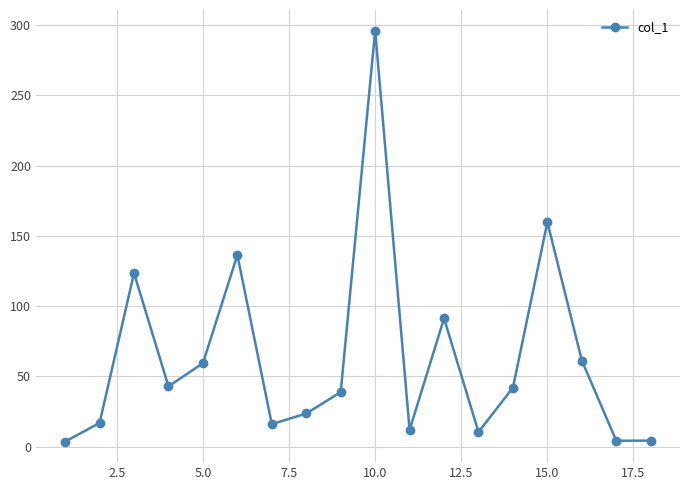

What is the greatest value displayed?

296.1